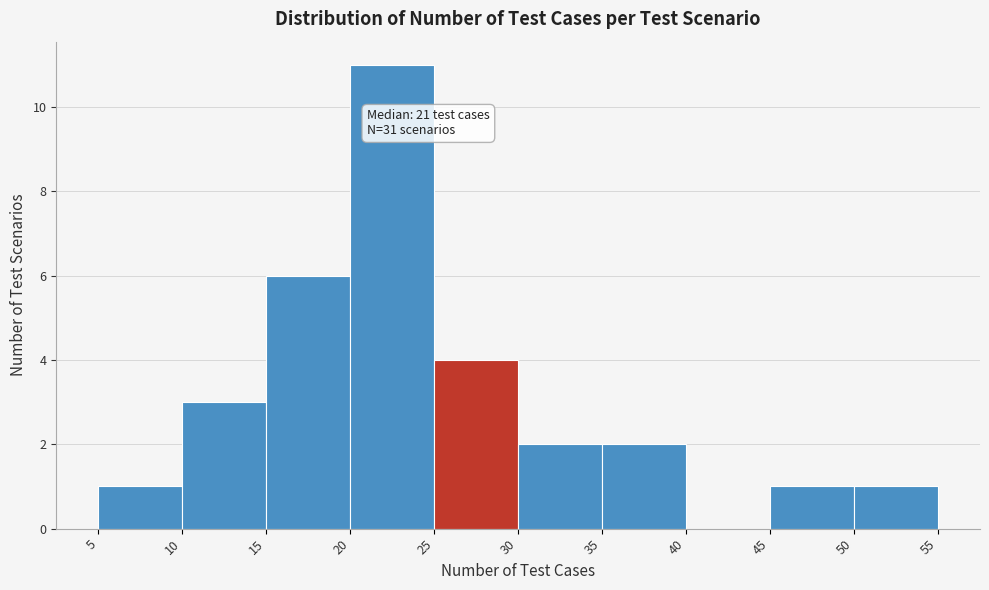

Over which range of the x-axis is the bar tallest?

20 to 25